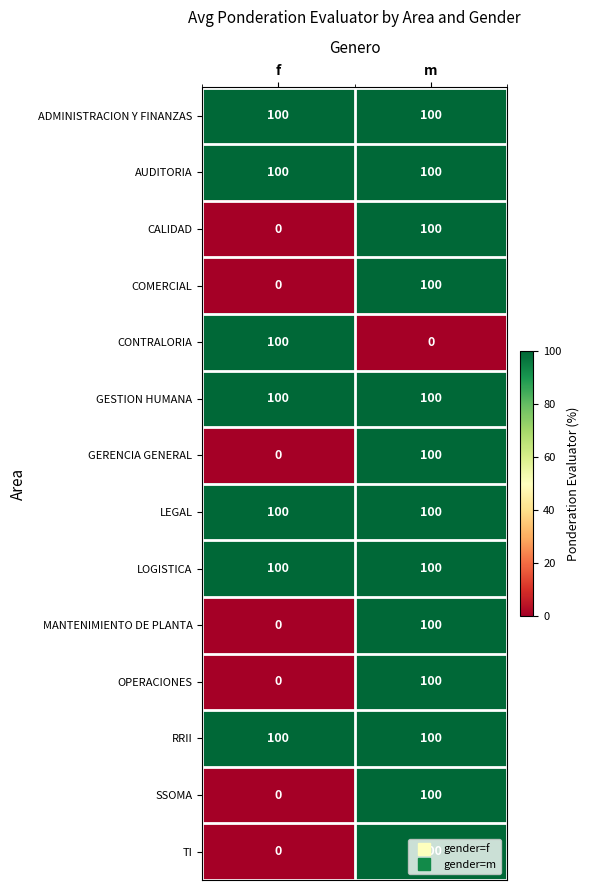

What is the maximum value shown in the chart?

100